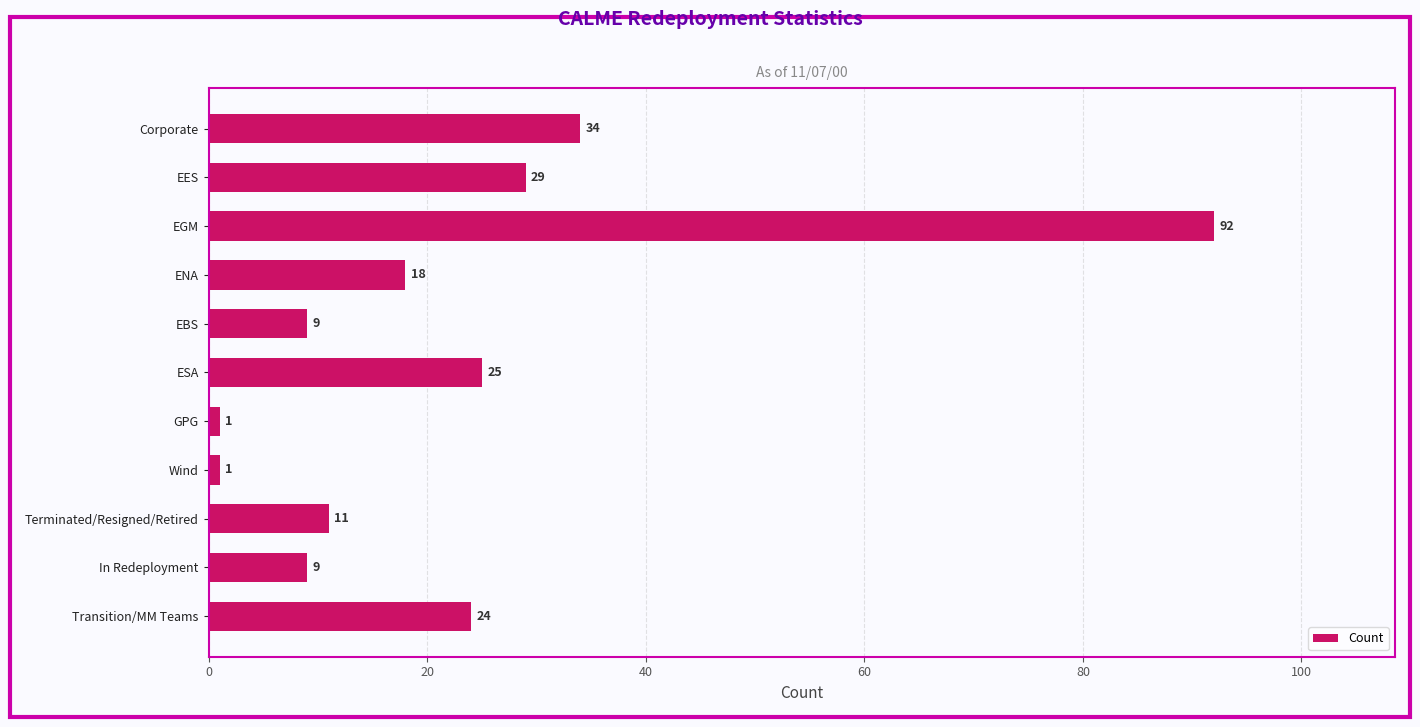

Which category has the highest value across all series?

EGM